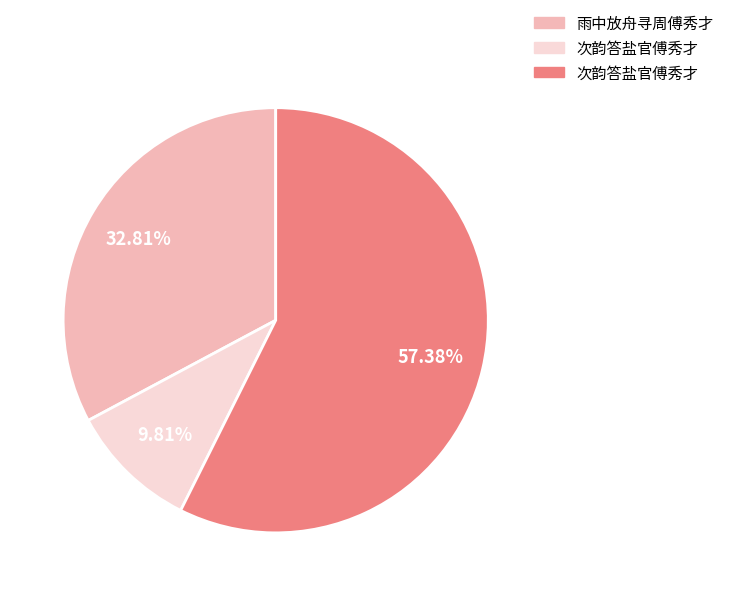

Does any single category account for the majority?

Yes